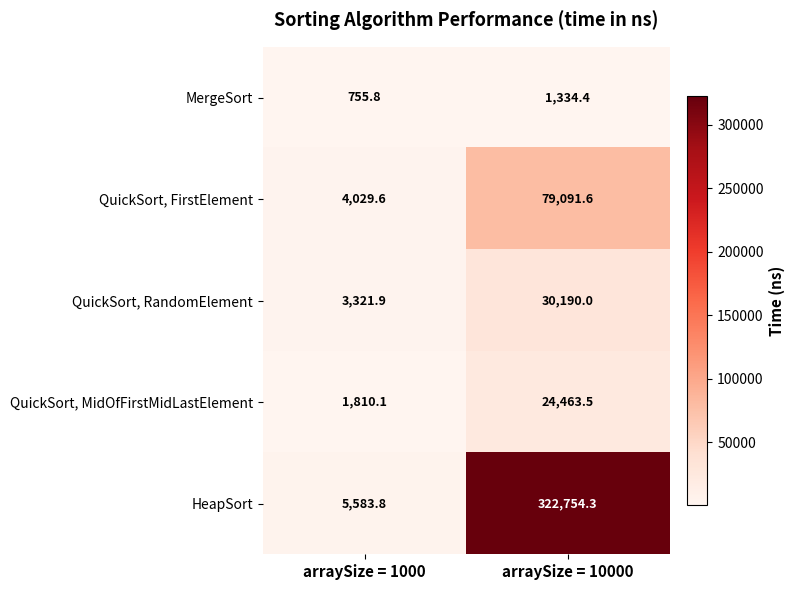

What is the total value across all series at arraySize = 10000?

457833.8